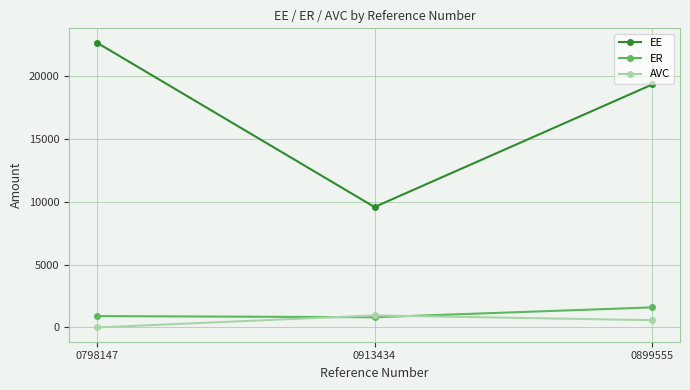

What is the sum of the AVC values at 0798147 and 0899555?

580.0